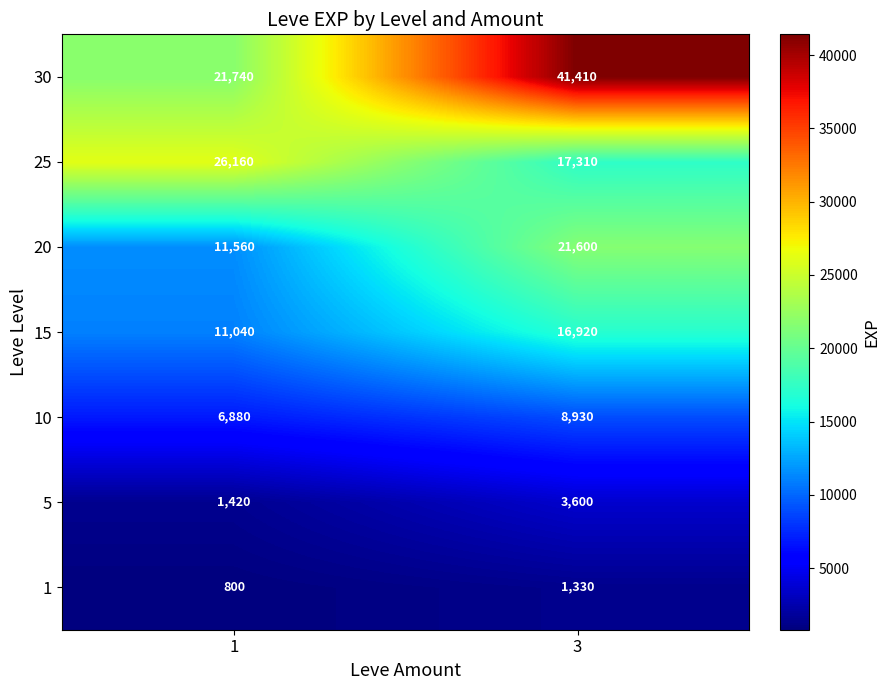

What is the minimum value shown in the chart?

800